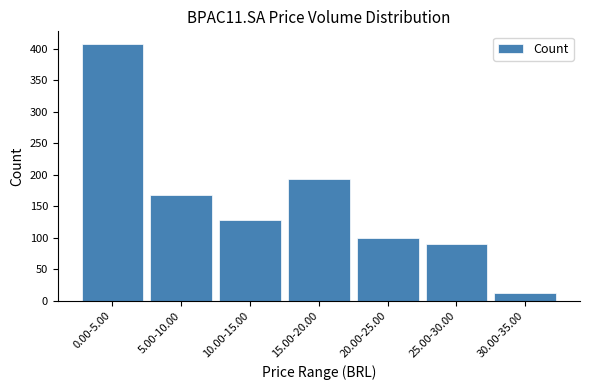

Reading right to left, what are all the values shown in this chart?

12	90	100	193	129	168	407